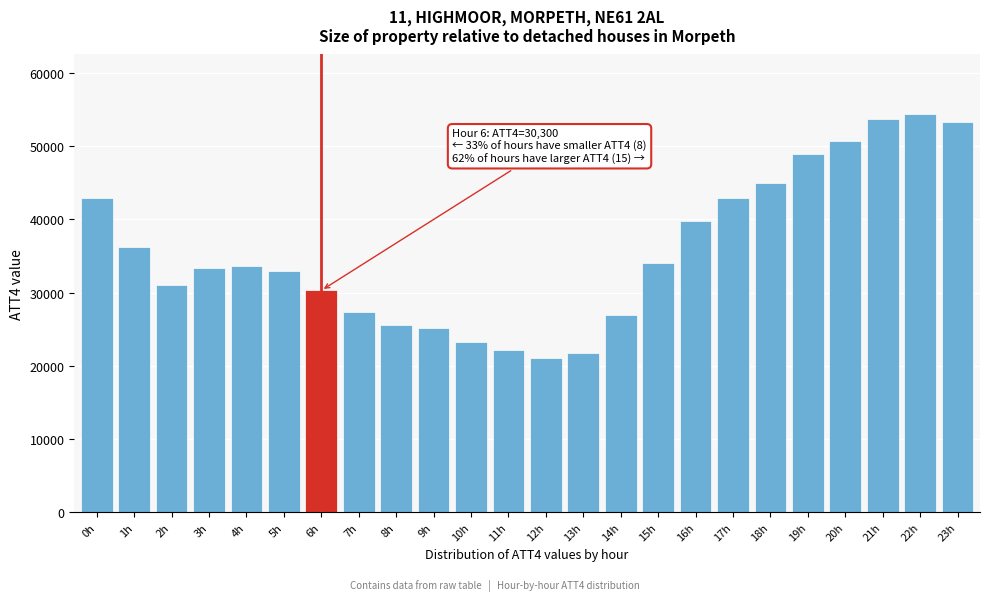

What is the minimum value shown in the chart?

21000